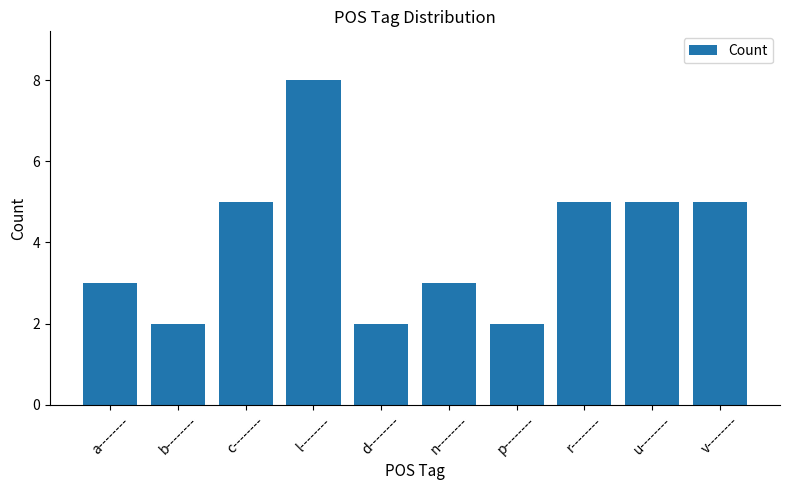

What is the average value?

4